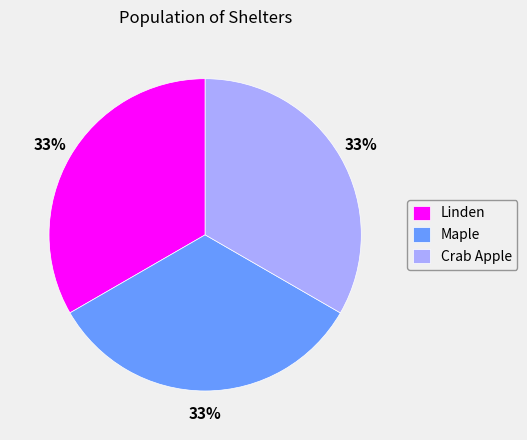

Is there a majority slice in this chart?

No